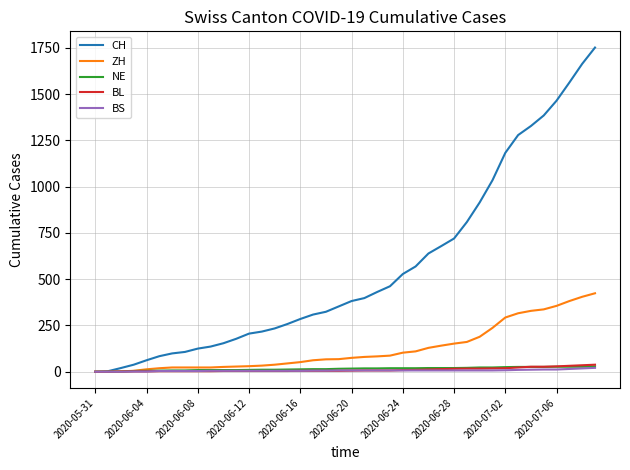

At how many categories does at least one series exceed 1619?

2